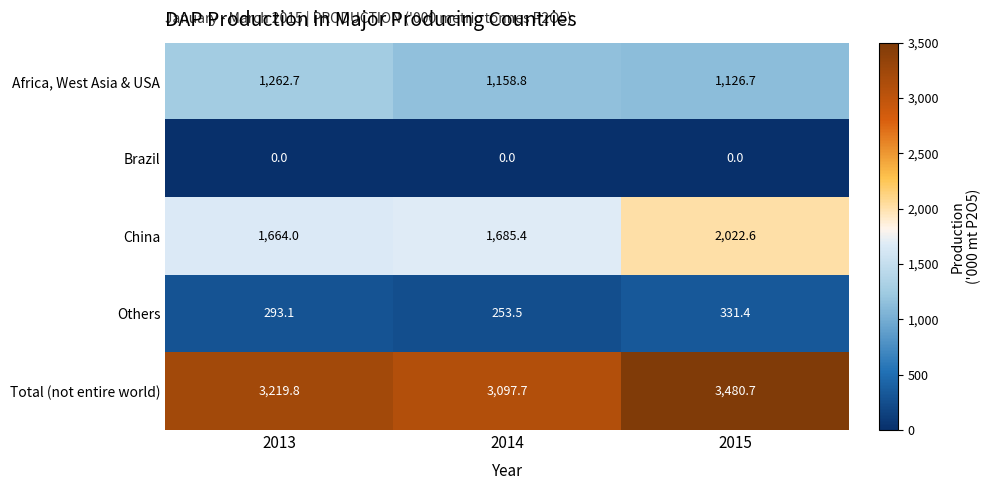

What is the average value of the Others series?

292.7